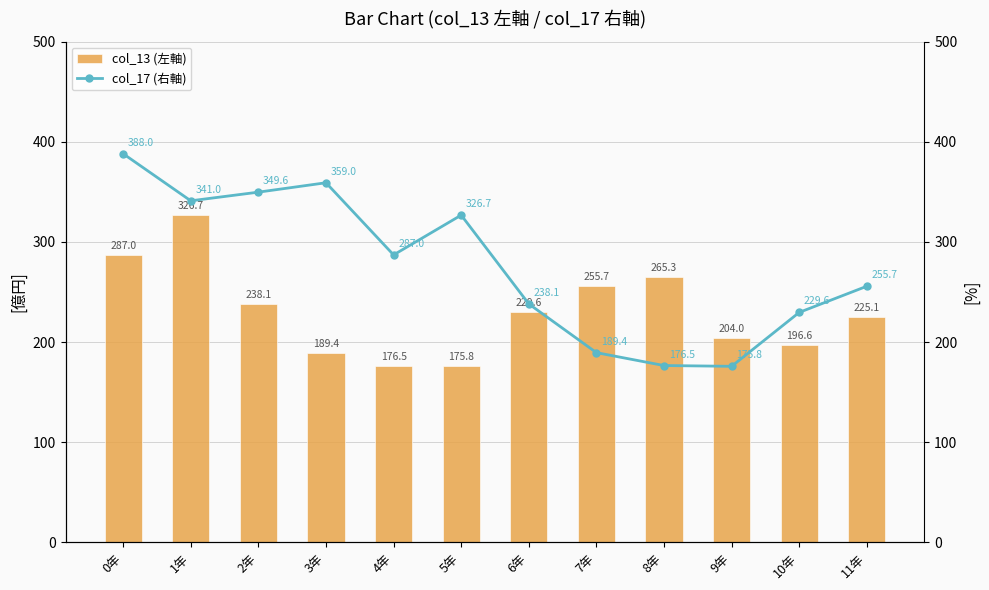

Reading left to right, what are all the values shown in this chart?

col_13 (左軸): 287.0	326.7	238.1	189.4	176.5	175.8	229.6	255.7	265.3	204.0	196.6	225.1
col_17 (右軸): 388.0	341.0	349.6	359.0	287.0	326.7	238.1	189.4	176.5	175.8	229.6	255.7